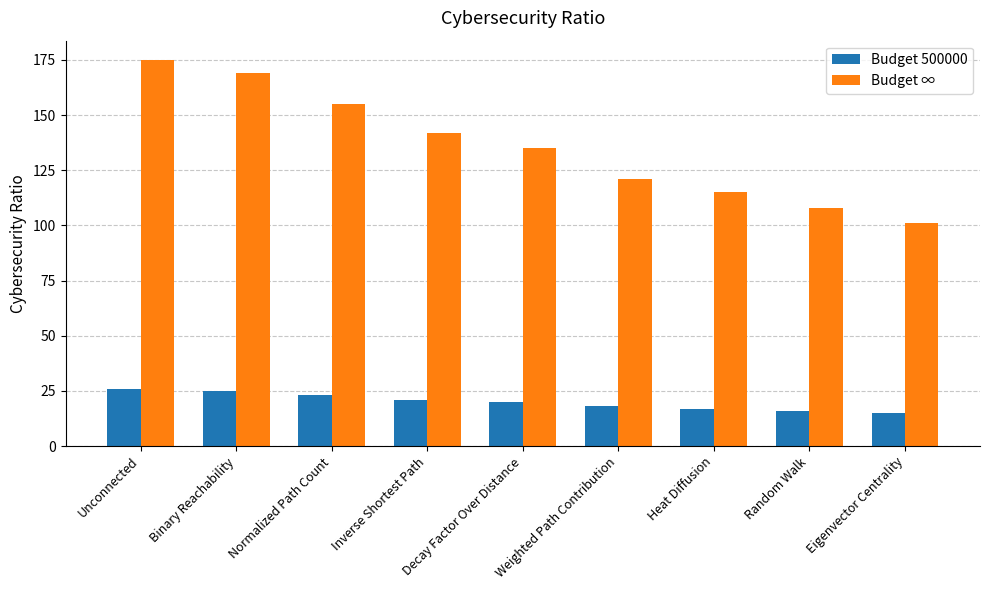

What is the label of the 2nd bar from the left?

Binary Reachability